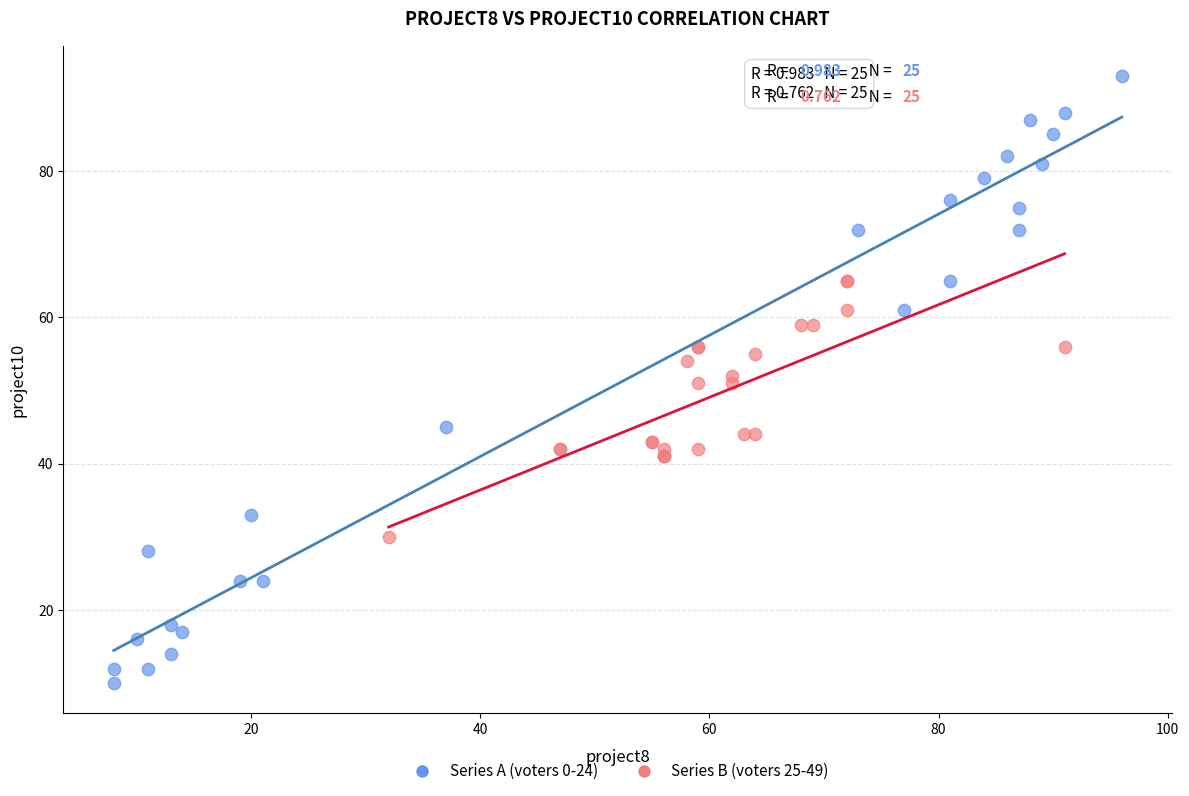

Which series contains the lowest Y value?

Series A (voters 0-24)